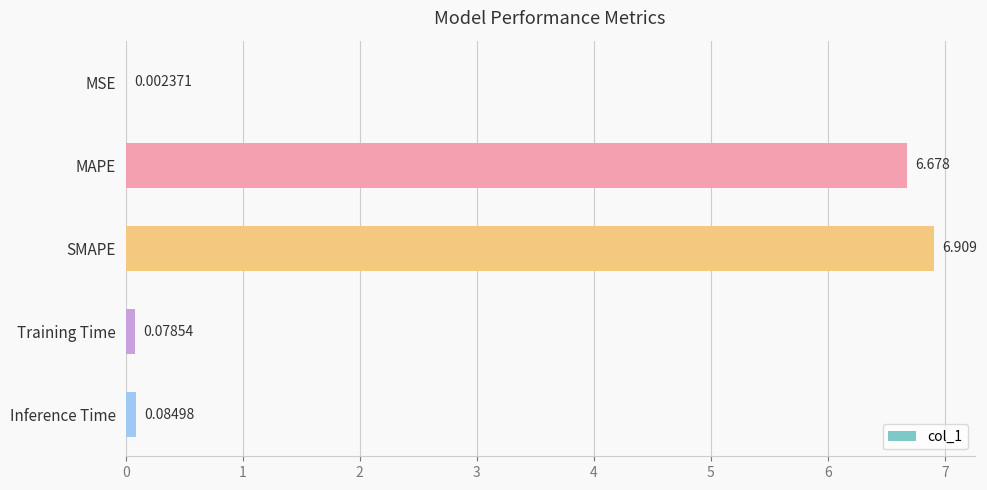

Which category has the highest value across all series?

SMAPE